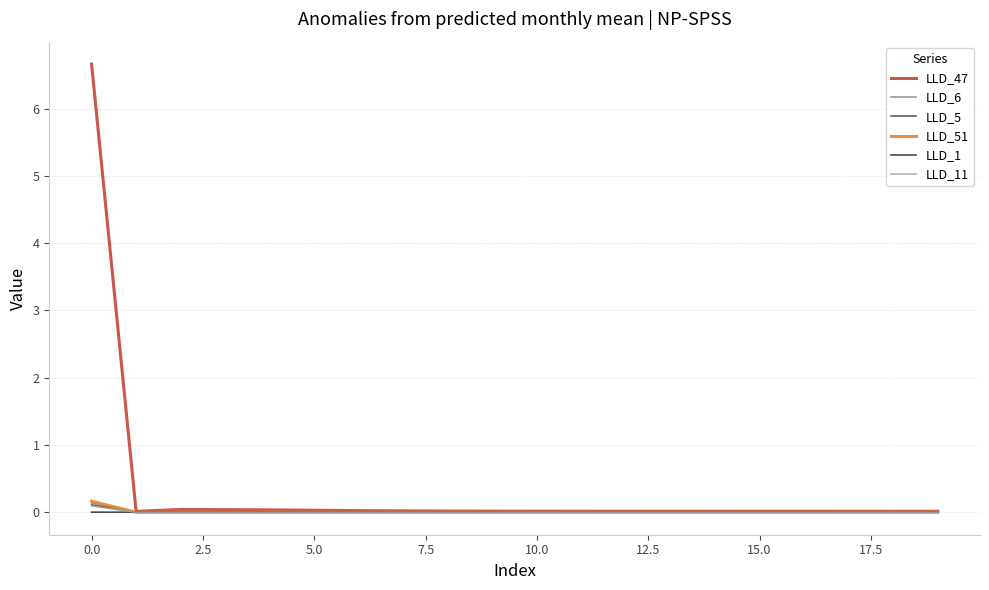

What is the greatest value displayed?

6.7